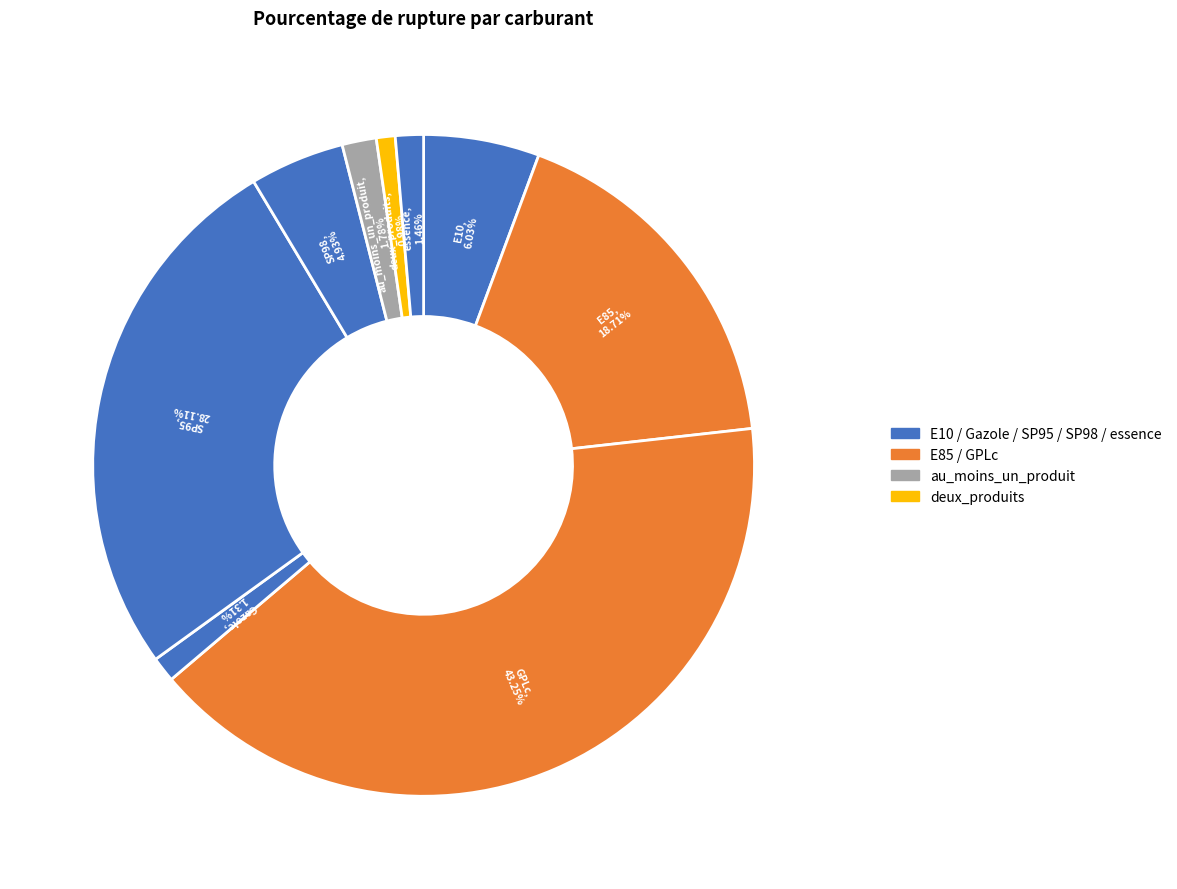

How many segments does this pie chart have?

9